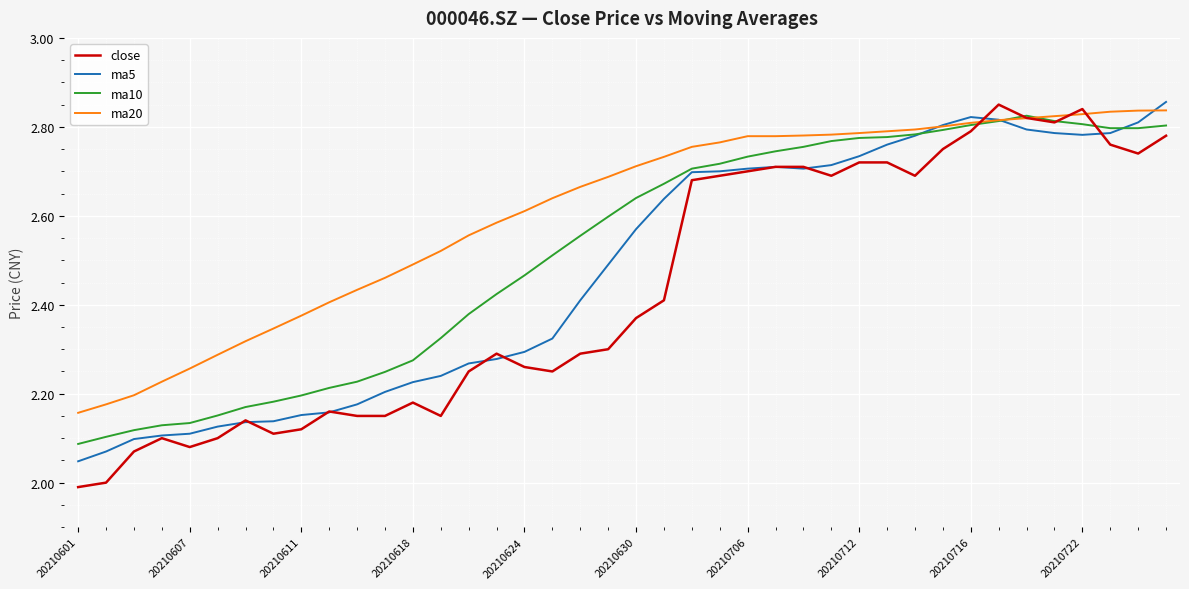

Does the chart display data point markers on the line(s)?

No